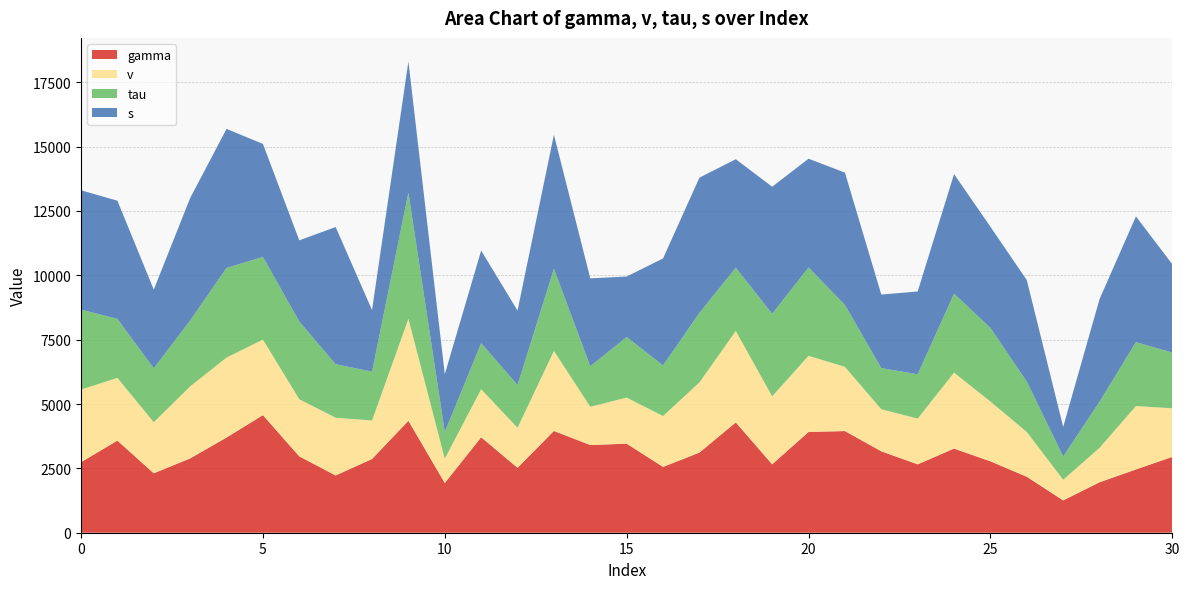

Reading right to left, extract all data points from this chart.

gamma: 2947.8	2458.4	1960.5	1256.1	2173.5	2773.9	3269.4	2657.3	3163.3	3950.0	3915.6	2658.0	4286.3	3114.1	2556.7	3459.9	3407.3	3954.2	2523.2	3709.5	1932.6	4349.0	2865.3	2225.0	2966.5	4569.1	3698.5	2887.8	2309.1	3579.5	2741.1
v: 1887.0	2464.2	1338.9	802.3	1741.2	2323.6	2950.1	1777.3	1635.6	2494.5	2958.3	2642.4	3551.5	2725.3	1977.2	1790.4	1488.0	3106.5	1554.4	1865.3	944.2	3961.8	1496.3	2242.7	2220.5	2935.2	3106.7	2798.1	1984.8	2437.6	2819.9
tau: 2163.9	2480.5	1793.3	901.9	1955.9	2859.8	3067.8	1721.2	1595.9	2408.3	3430.7	3206.3	2458.0	2702.4	1966.2	2353.3	1572.3	3194.0	1660.1	1788.1	1034.7	4904.9	1898.5	2077.9	3019.7	3210.9	3482.5	2561.6	2094.2	2289.6	3108.3
s: 3432.3	4887.4	3984.6	1150.3	3943.5	3929.2	4646.9	3216.8	2858.4	5138.7	4226.0	4935.4	4215.7	5254.1	4156.8	2350.2	3414.5	5207.0	2893.9	3599.8	2249.5	5094.1	2391.2	5331.4	3153.0	4391.7	5401.7	4754.2	3056.6	4593.6	4635.4